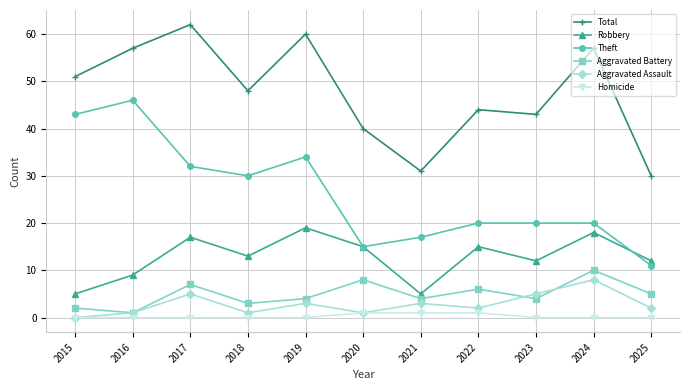

What is the difference between the highest and lowest values at 2015?

51